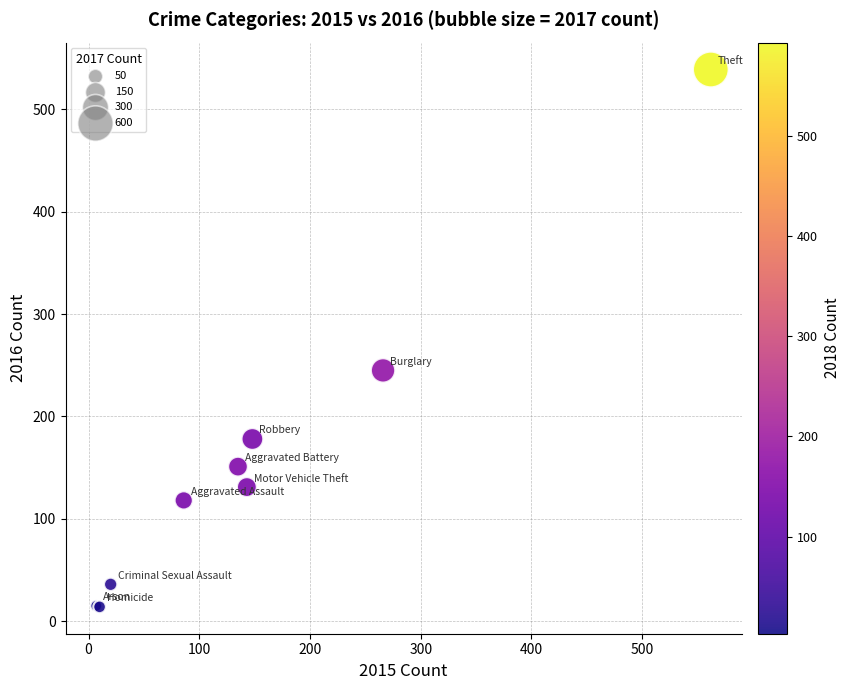

What Y value in the scatter plot is closest to 276?

245